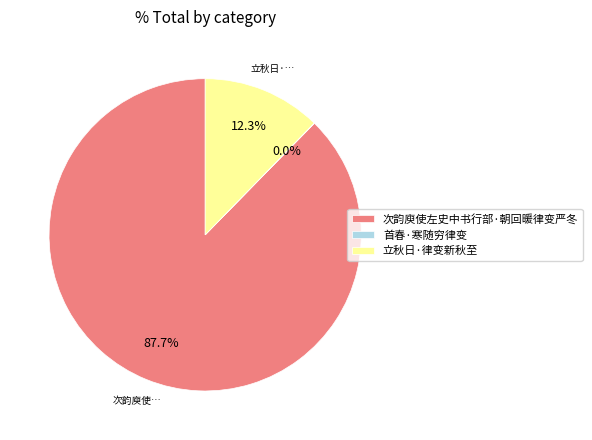

How much of the chart is everything except 立秋日·律变新秋至?

87.7%